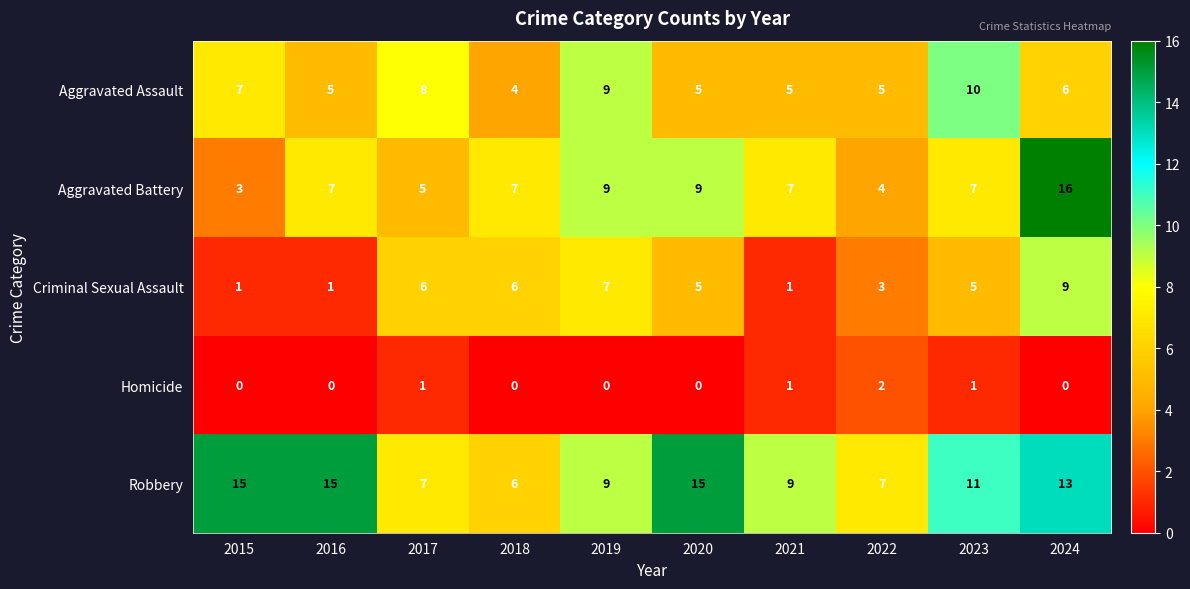

Which category has the lowest value in the Robbery series?

2018